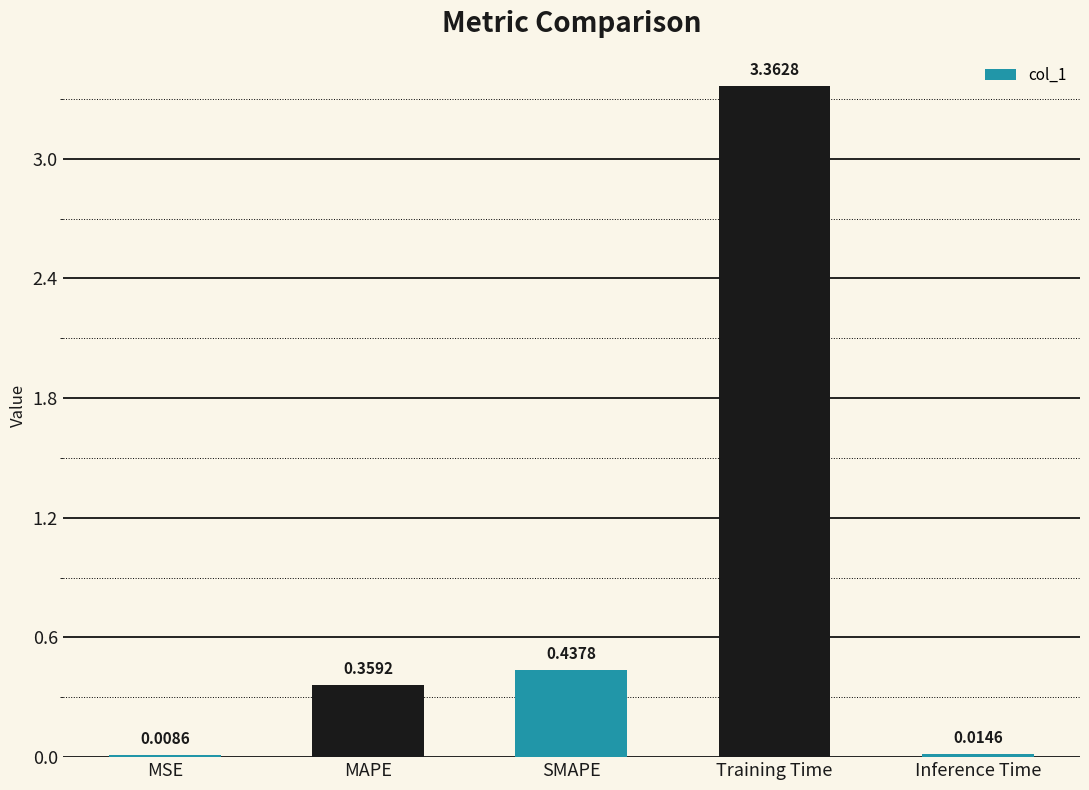

At which label is the value closest to 1?

SMAPE